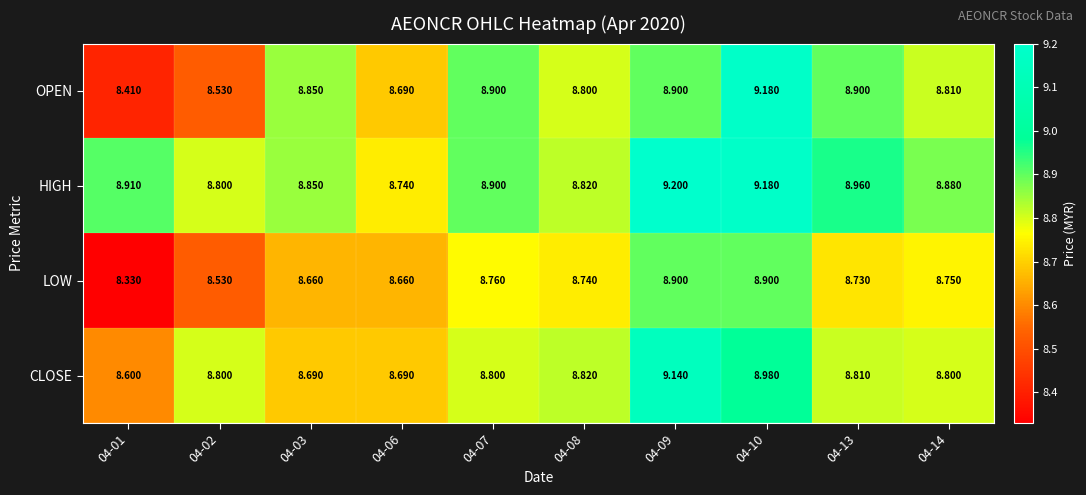

Which series has the widest spread of values?

OPEN